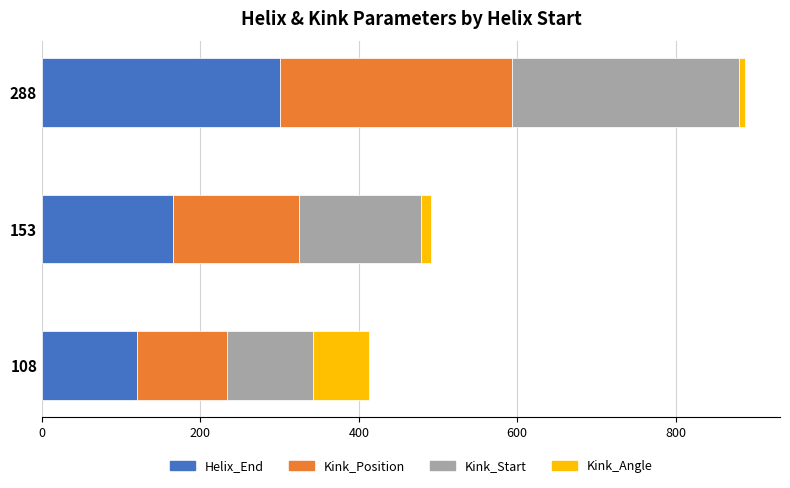

How many categories are shown in the chart?

3